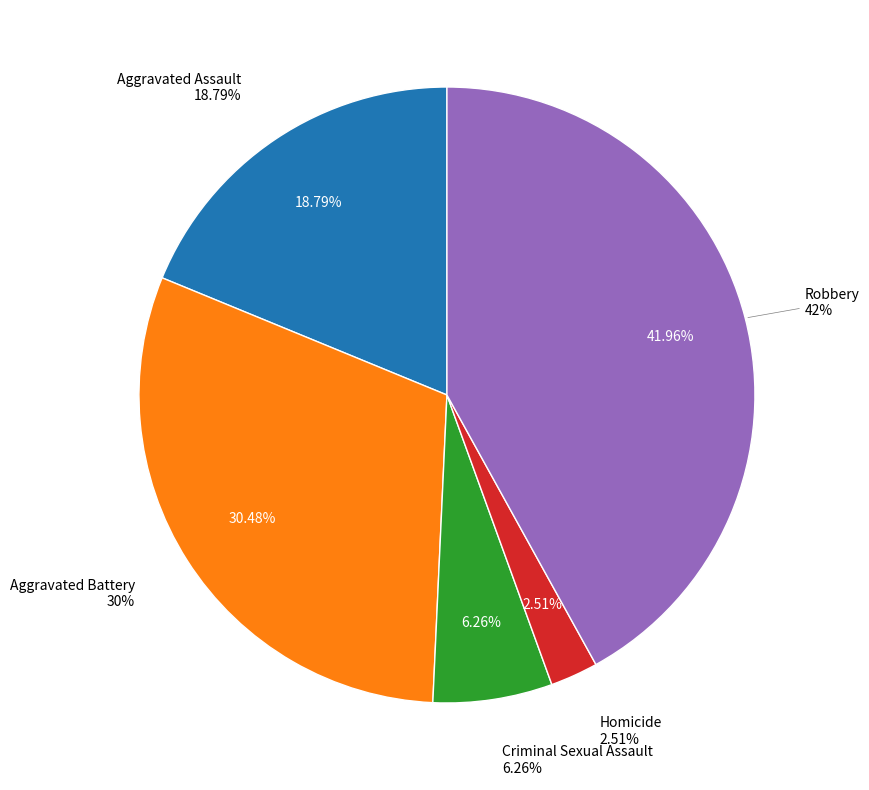

Does Criminal Sexual Assault represent more than half of the total?

No